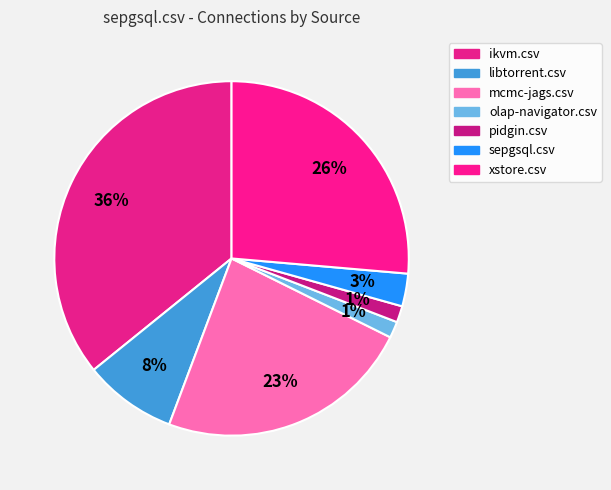

Rank the categories by value from lowest to highest.

olap-navigator.csv, pidgin.csv, sepgsql.csv, libtorrent.csv, mcmc-jags.csv, xstore.csv, ikvm.csv